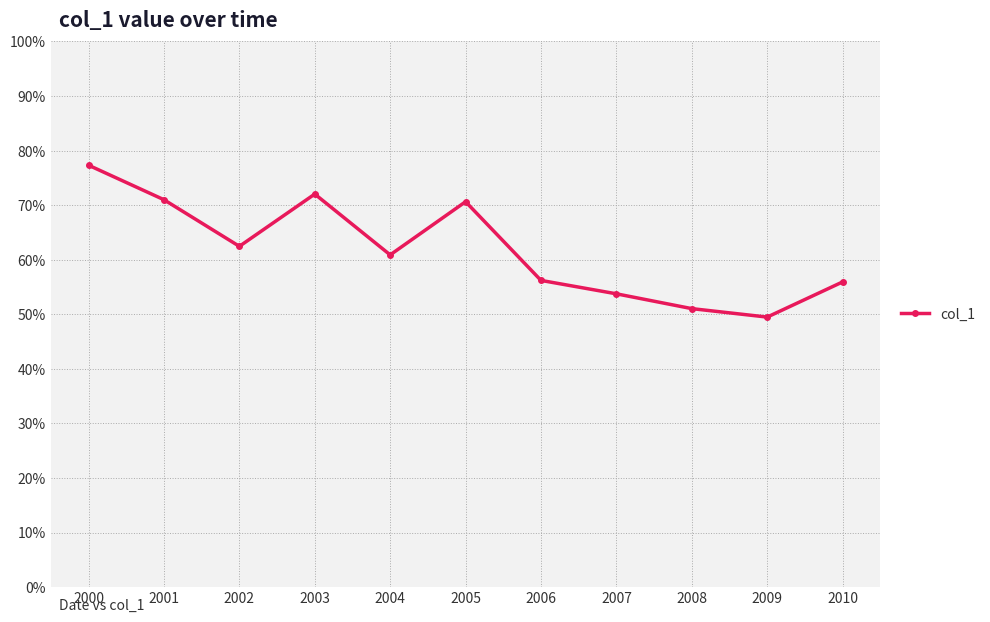

Which has a higher value, 2008 or 2006?

2006